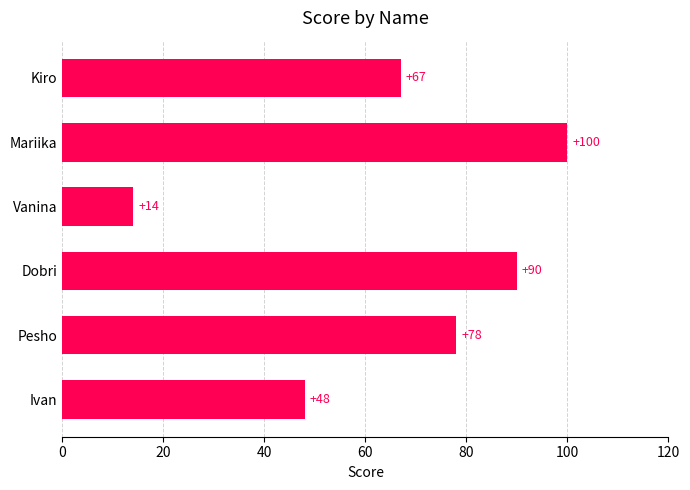

Rank the categories by value from lowest to highest.

Vanina, Ivan, Kiro, Pesho, Dobri, Mariika